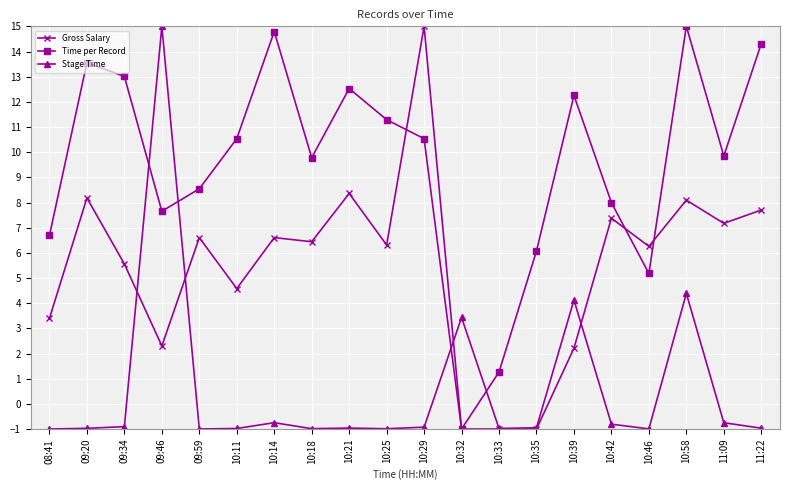

What is the minimum value for Time per Record?

-1.0